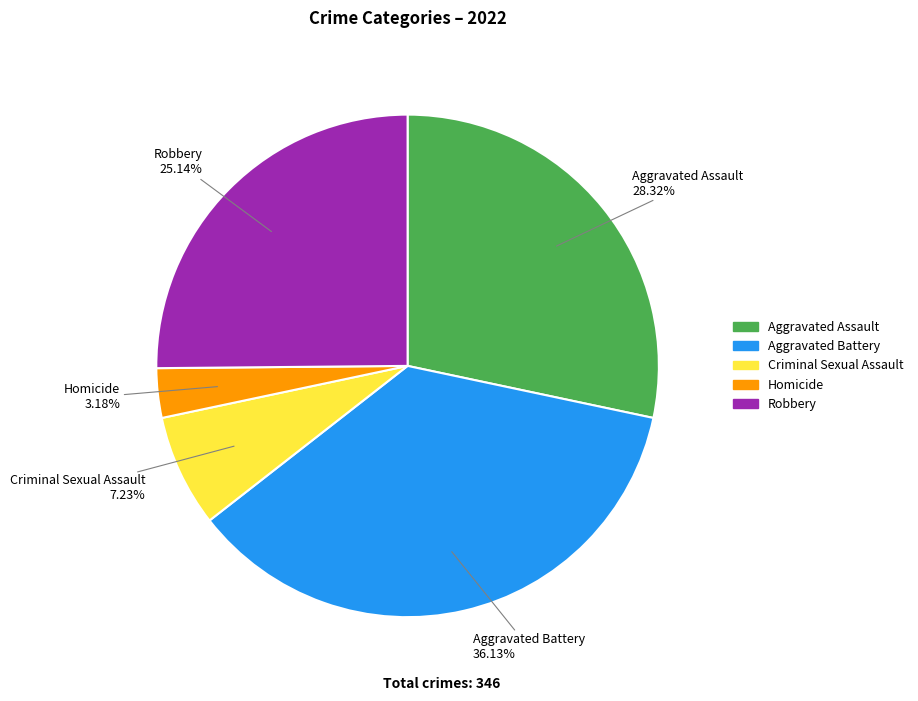

Does any single category account for the majority?

No